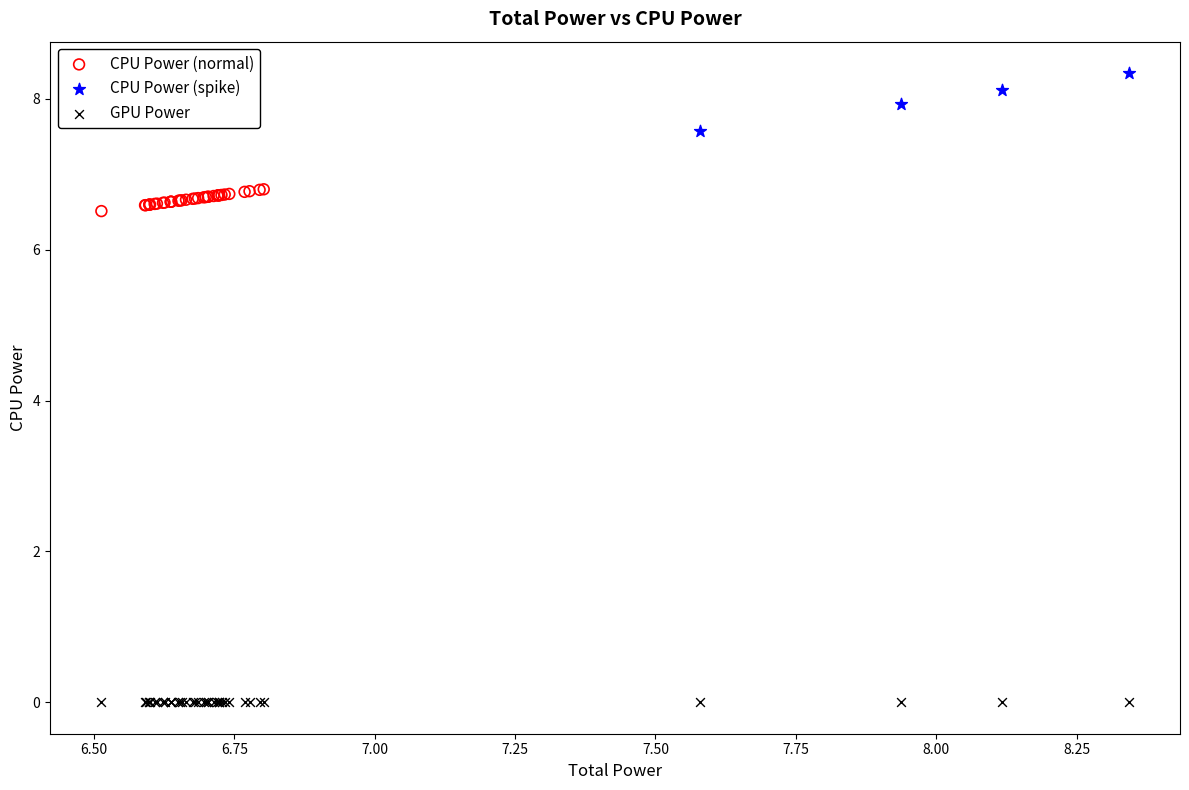

Which series contains the highest Y value?

CPU Power (spike)